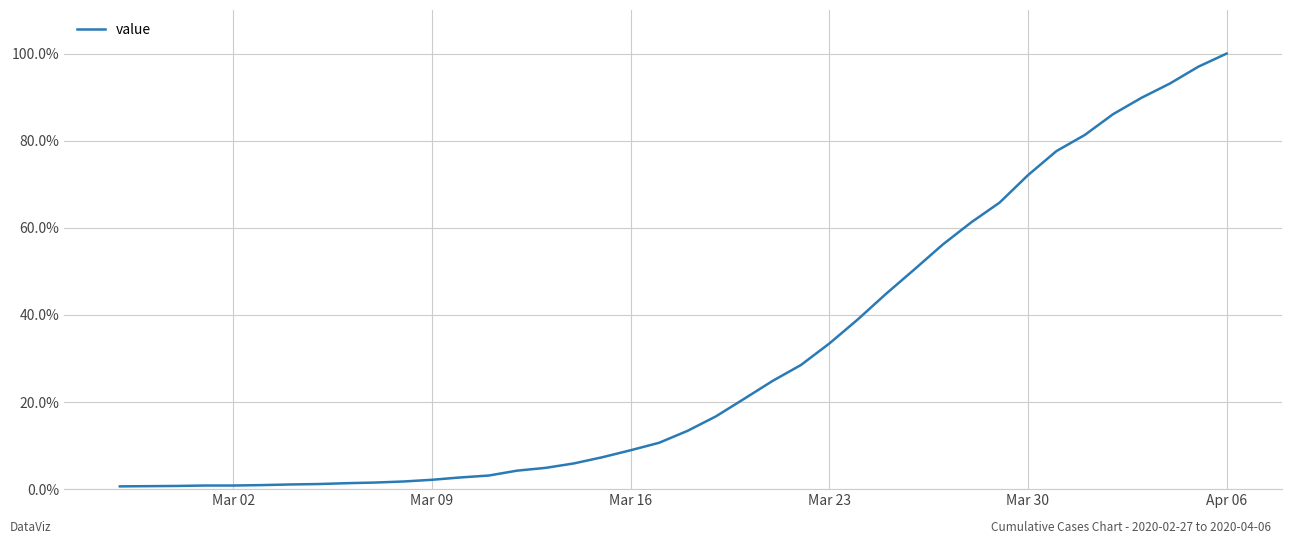

What is the difference between the maximum and second lowest values?

1.0